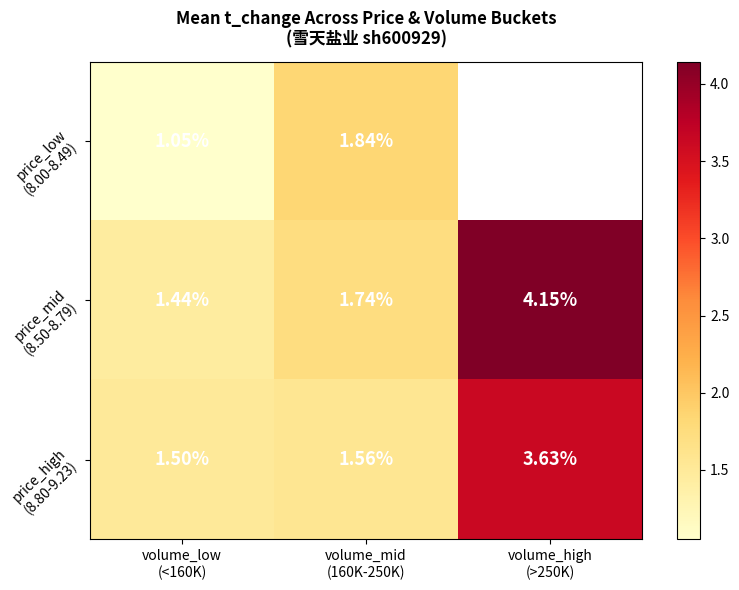

True or false: price_mid (8.50-8.79) has a value of 3.0 at volume_mid (160K-250K).

False